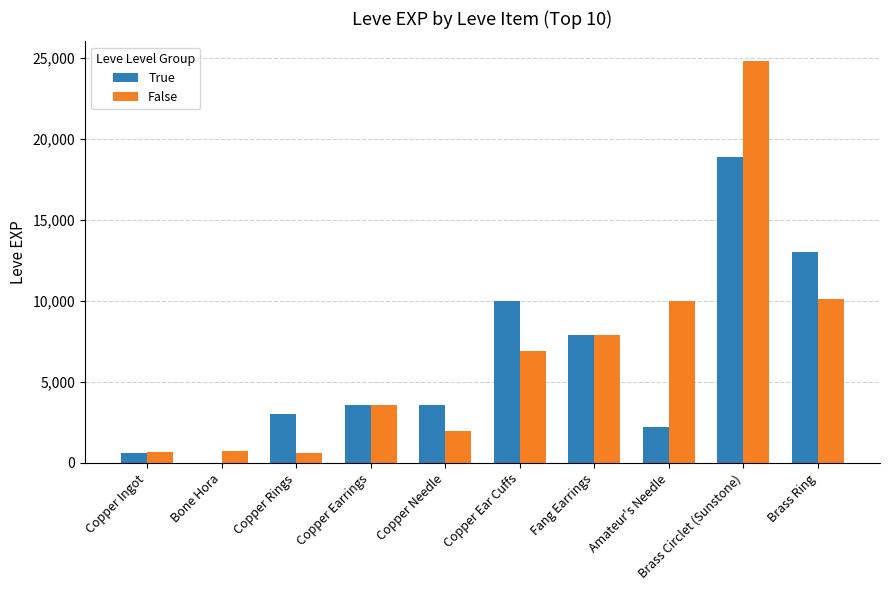

Are the bars horizontal?

No